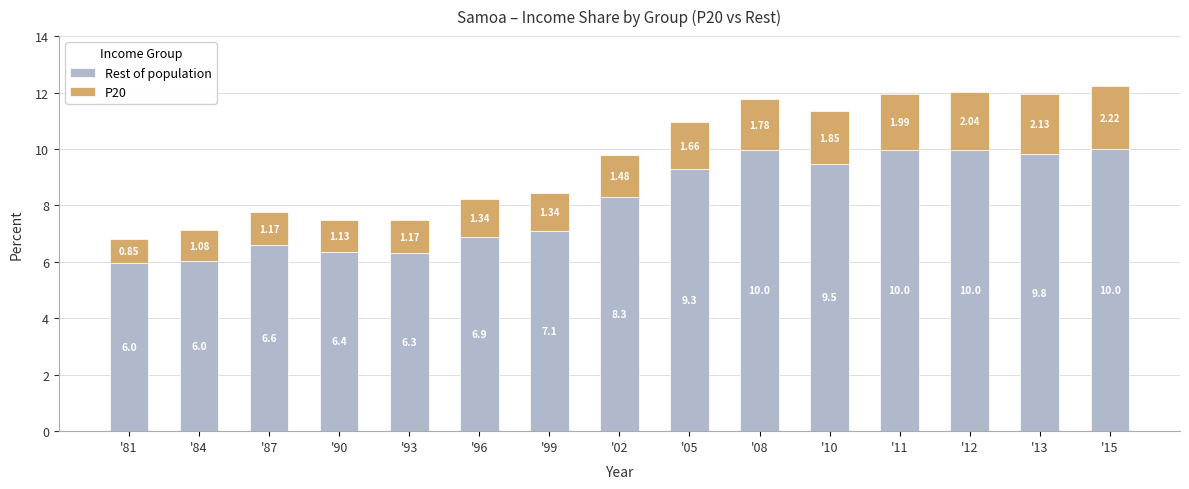

At which category is the sum across all series the highest?

'15